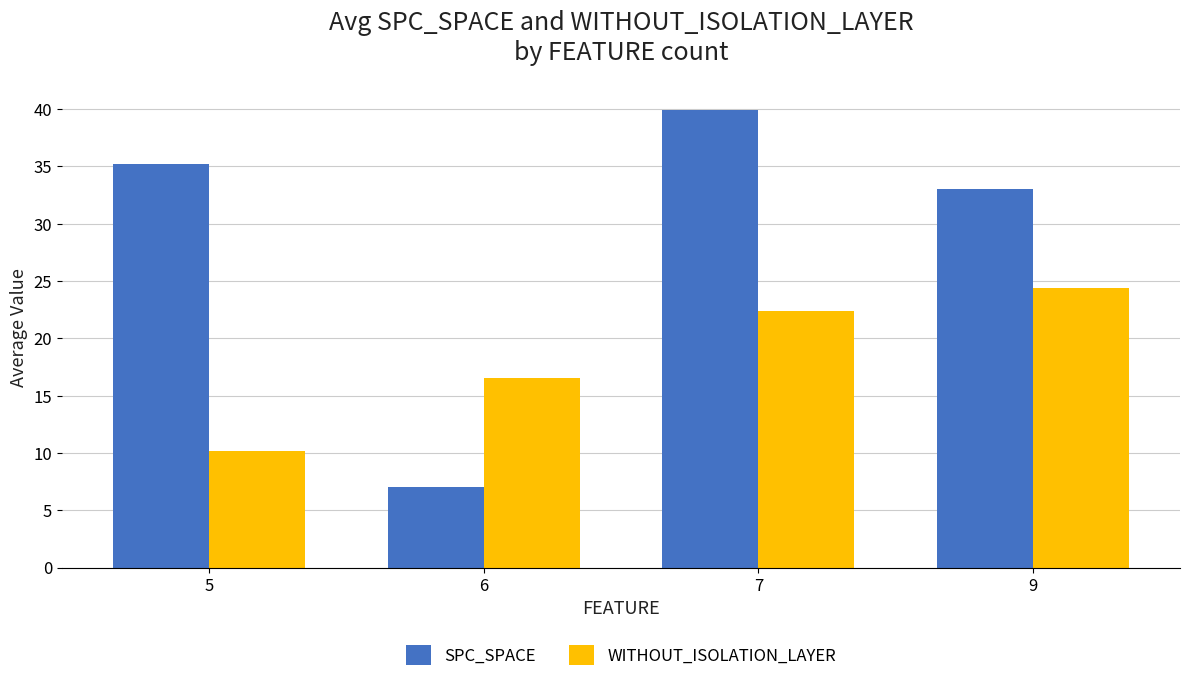

How many bars are there in total?

8